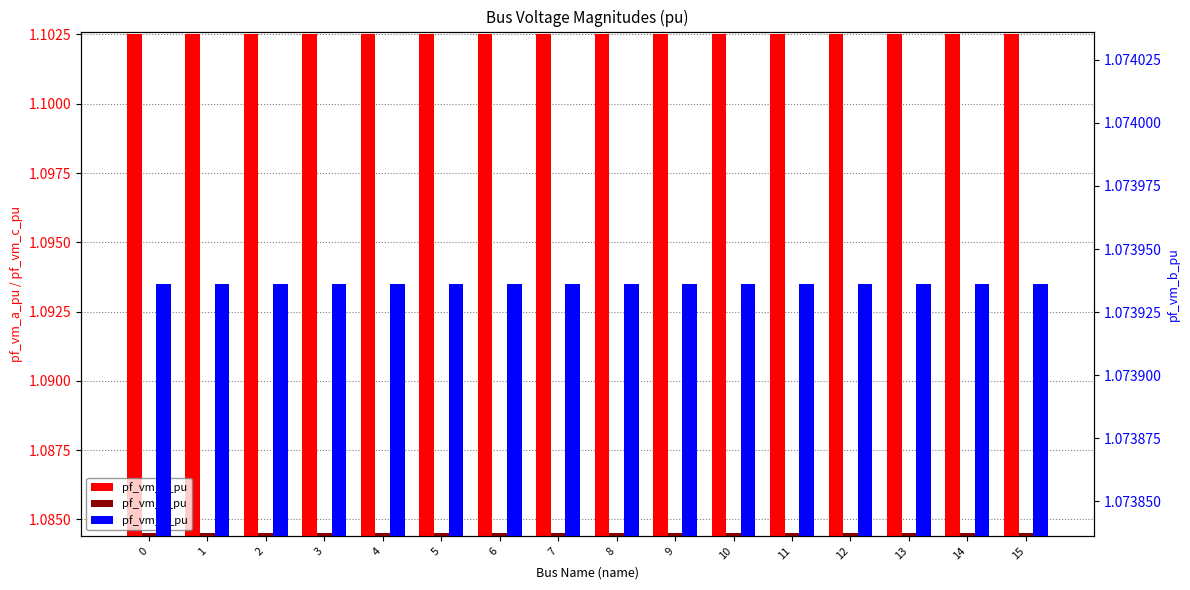

The value of pf_vm_a_pu at 10 is 1.1. True or false?

True